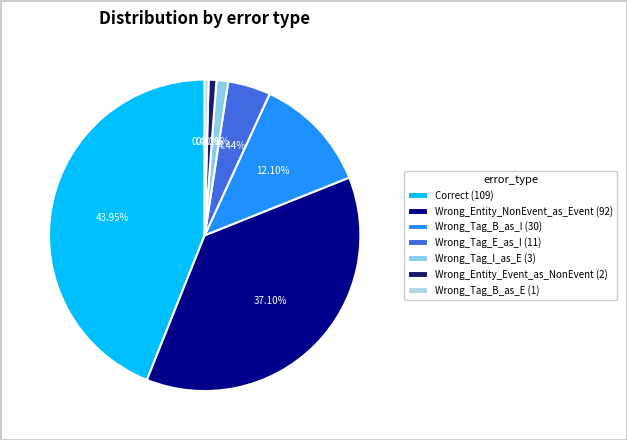

How many segments does this pie chart have?

7